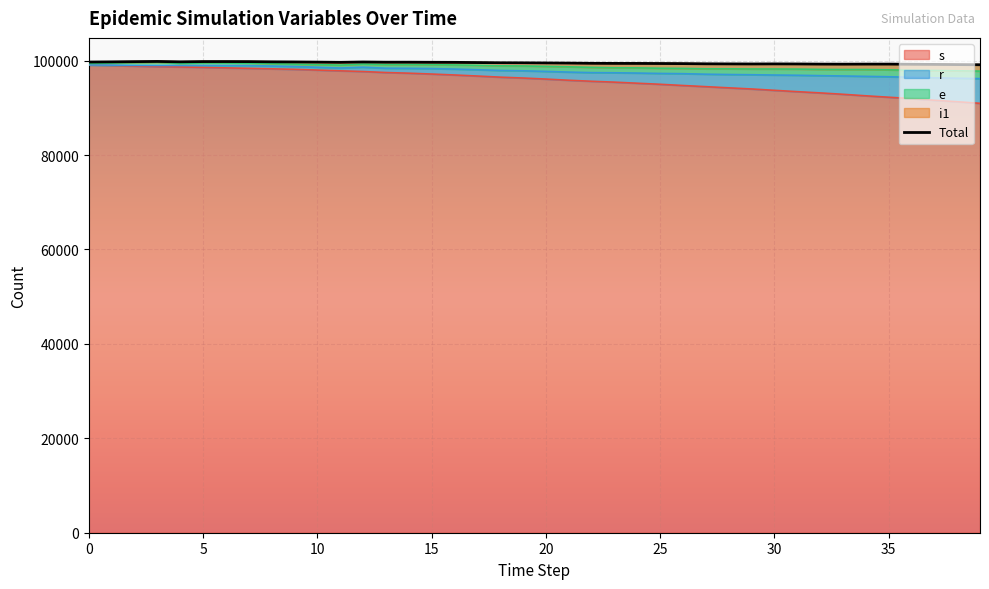

What is the difference between the highest and lowest values at 30?

4516